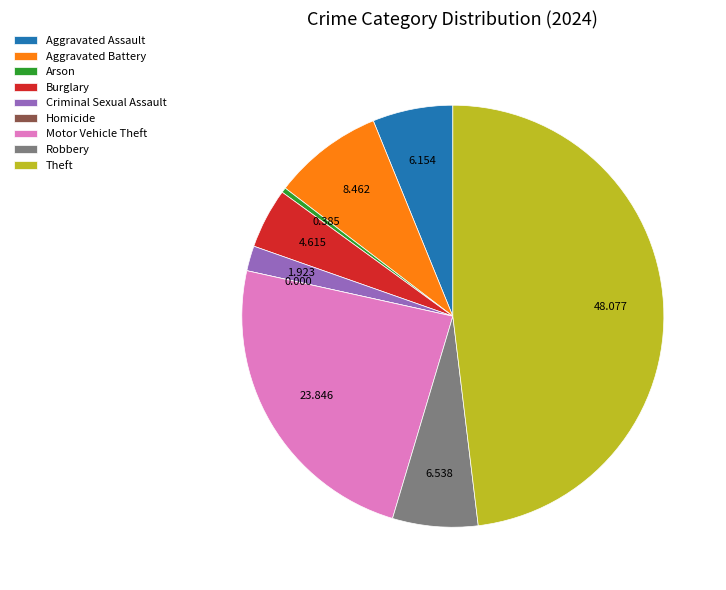

Does Arson account for over 50% of the chart?

No